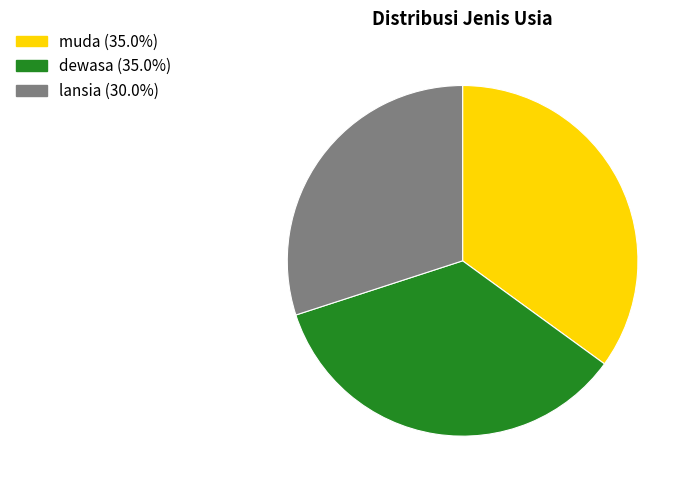

Is the sum of dewasa and lansia greater than half?

Yes